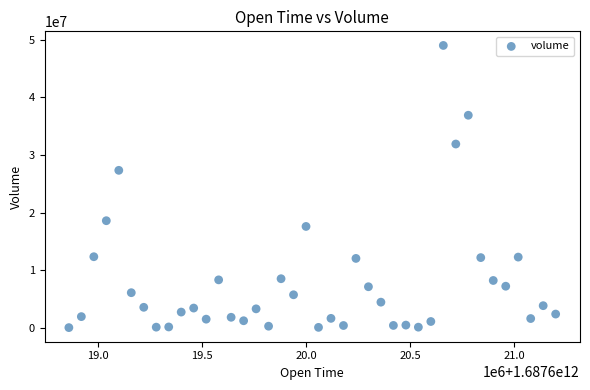

What Y value in the scatter plot is closest to 24556059?

27365910